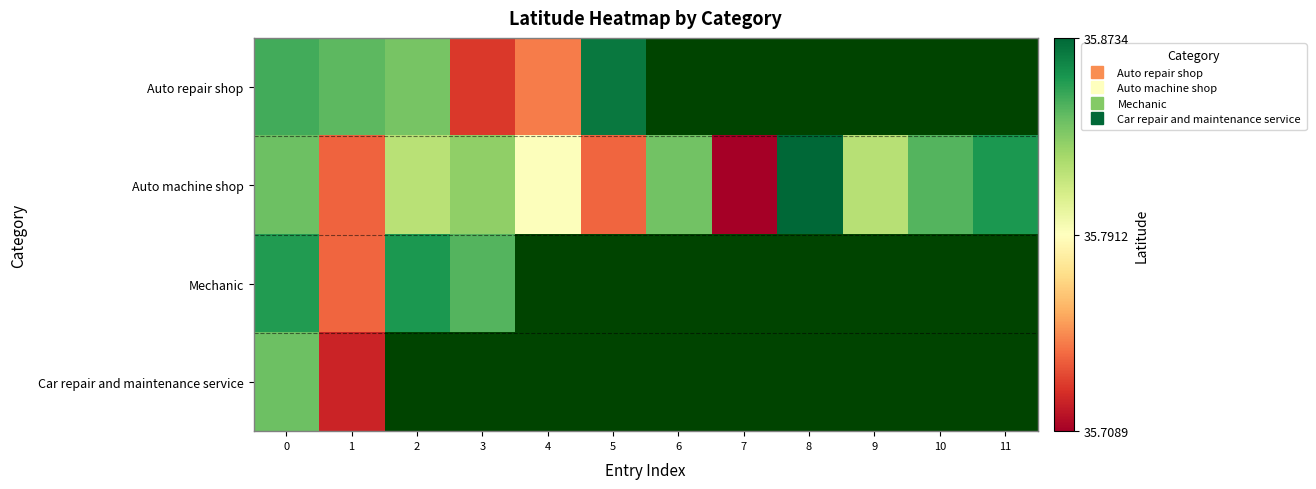

Rank the series by their maximum value, from highest to lowest.

Auto machine shop, Auto repair shop, Mechanic, Car repair and maintenance service